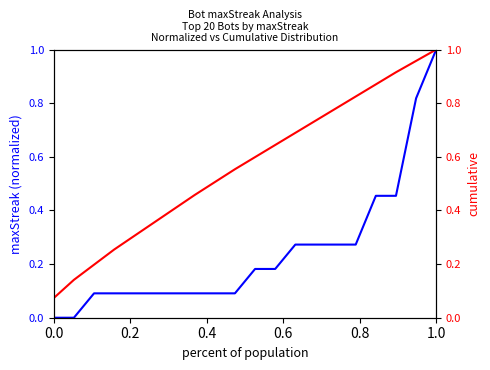

At how many categories does at least one series exceed 0?

20